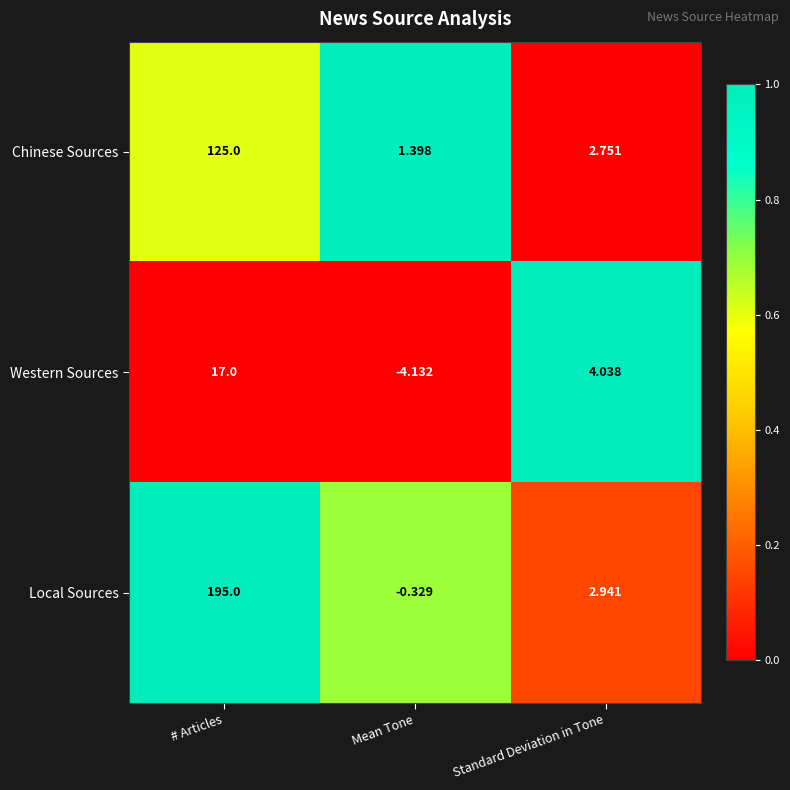

Which series has the largest total across all categories?

Local Sources